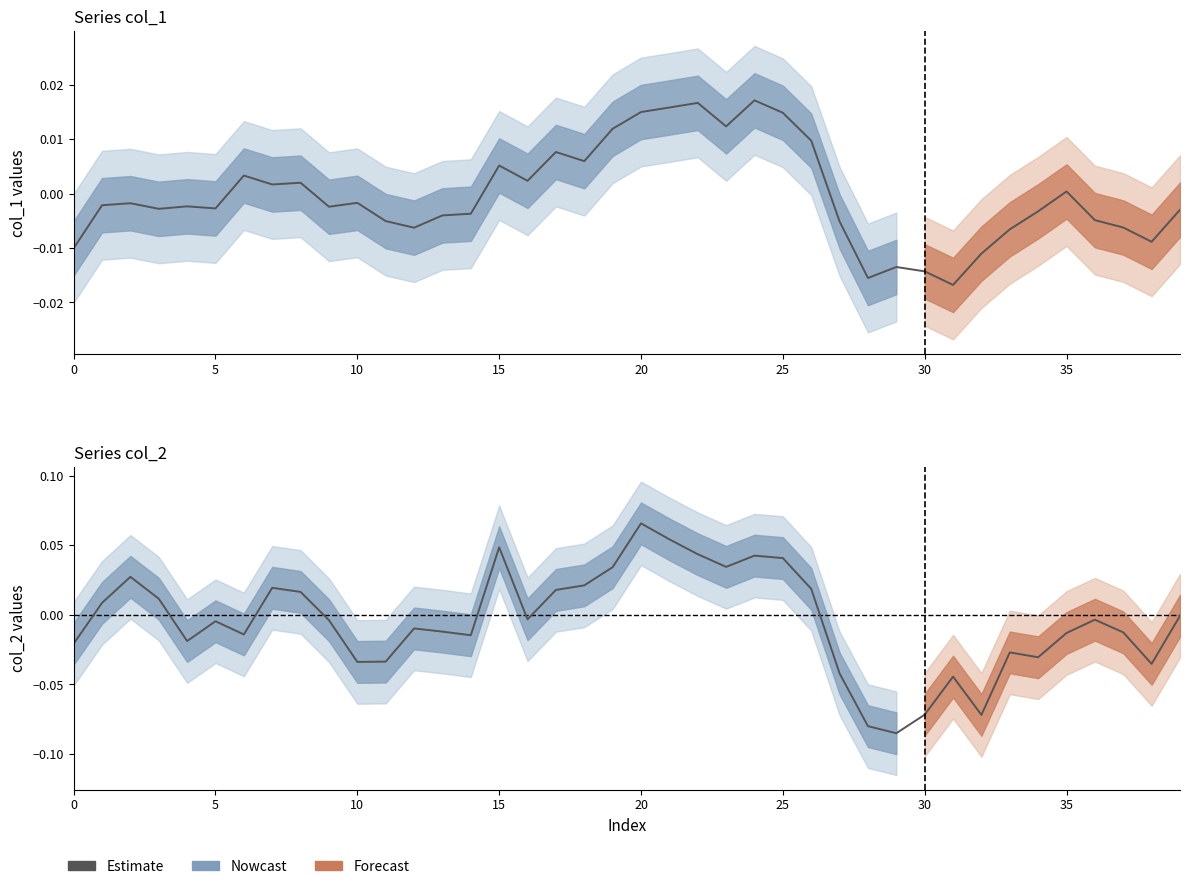

Does the chart display data point markers on the line(s)?

No